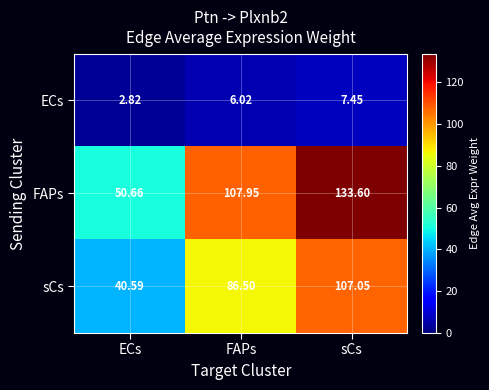

Which label corresponds to the smallest value in the chart?

ECs